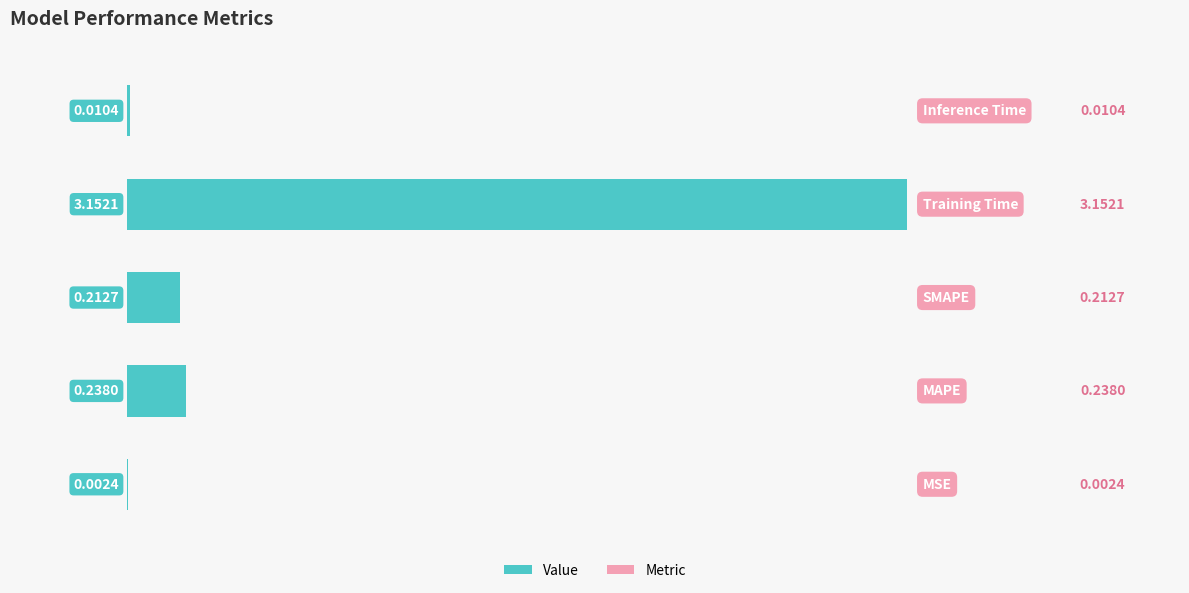

What is the sum of all values?

3.6